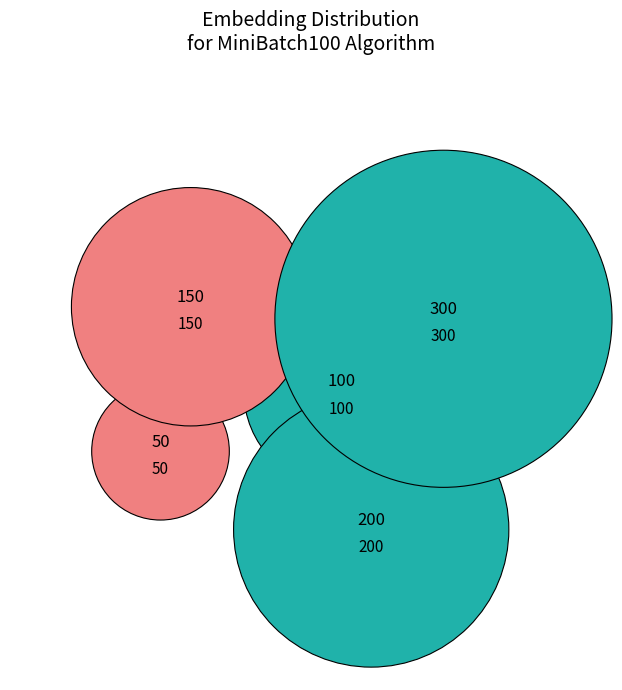

How many slices are in this pie chart?

5